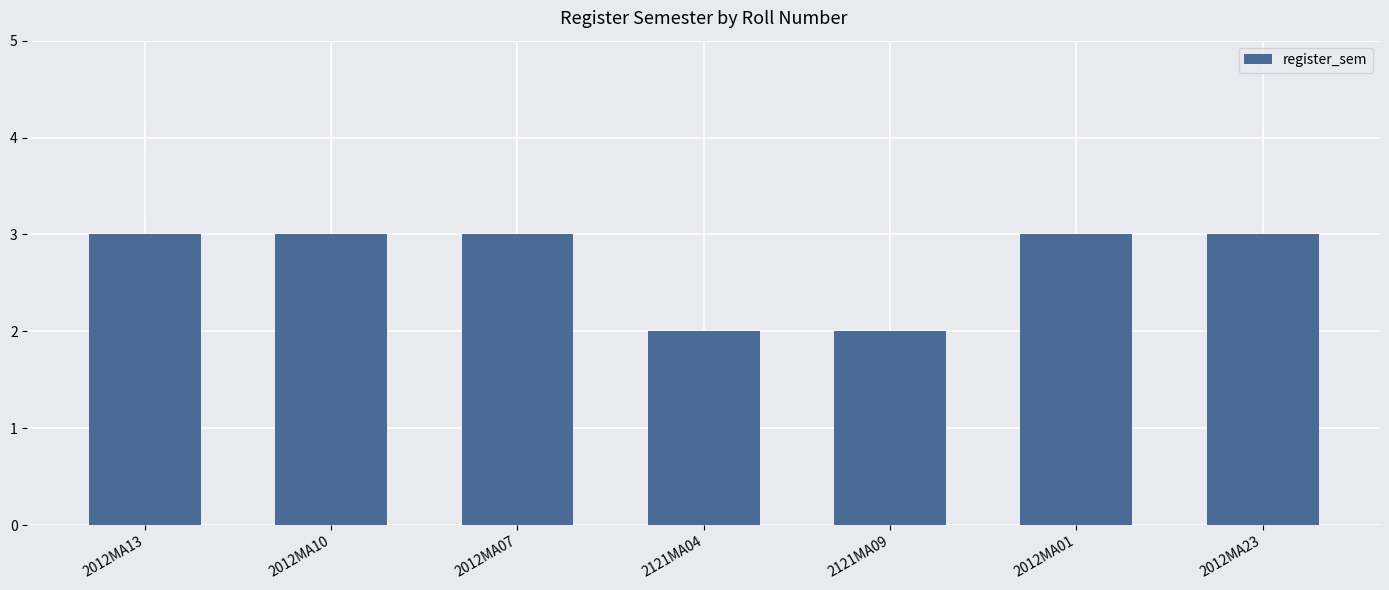

Reading left to right, transcribe all the data shown in this chart.

2012MA13=3	2012MA10=3	2012MA07=3	2121MA04=2	2121MA09=2	2012MA01=3	2012MA23=3